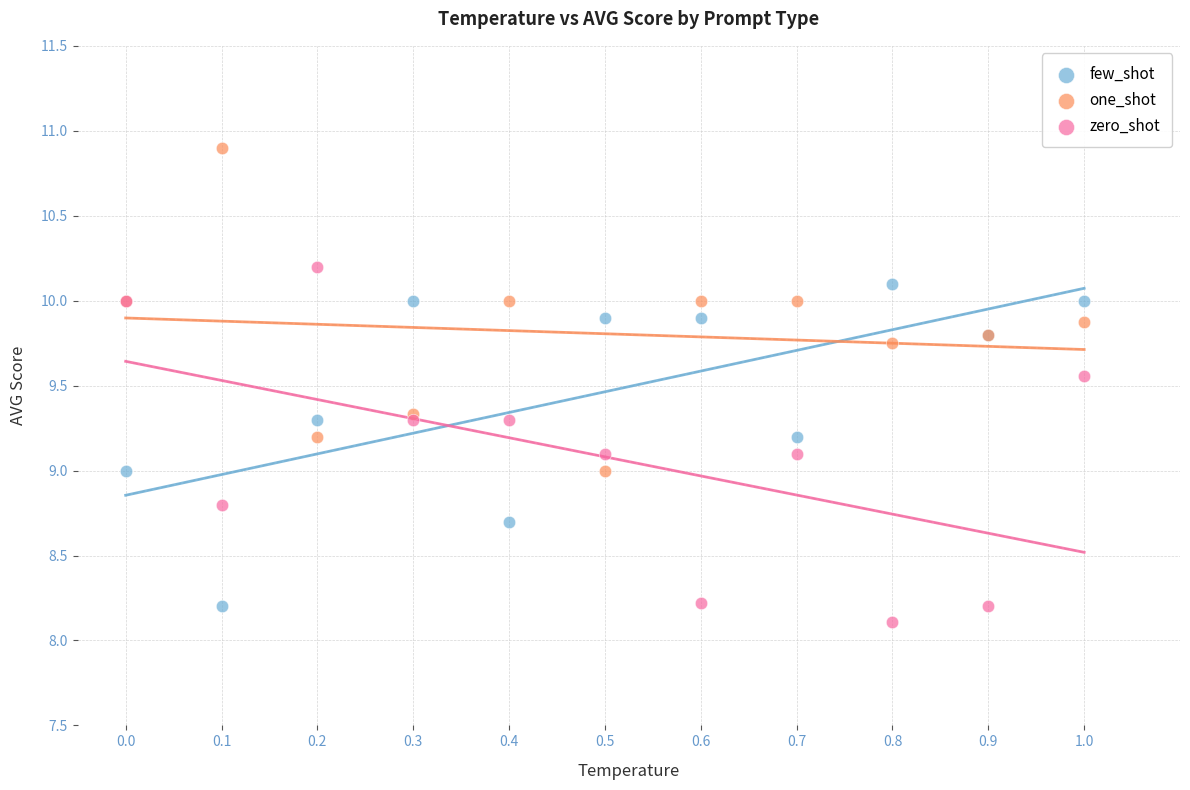

Which series reaches the minimum Y coordinate?

zero_shot